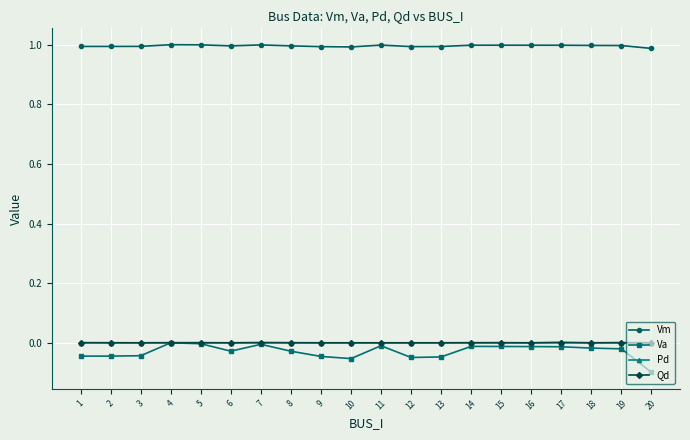

True or false: Vm has a value of 1.0 at 6.

True